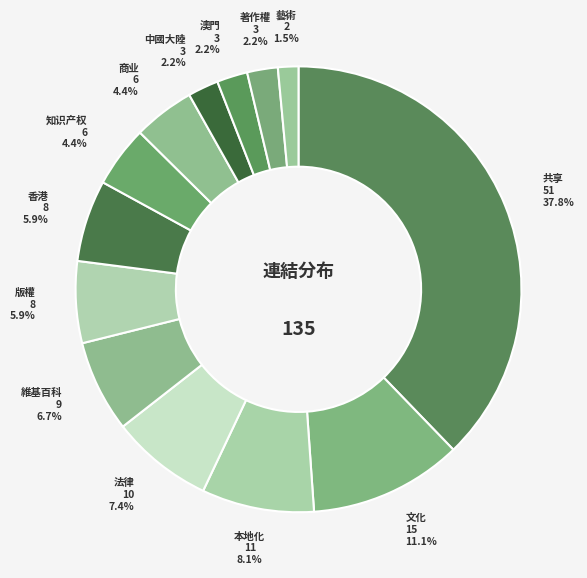

How much of the chart is everything except 知识产权?

95.6%